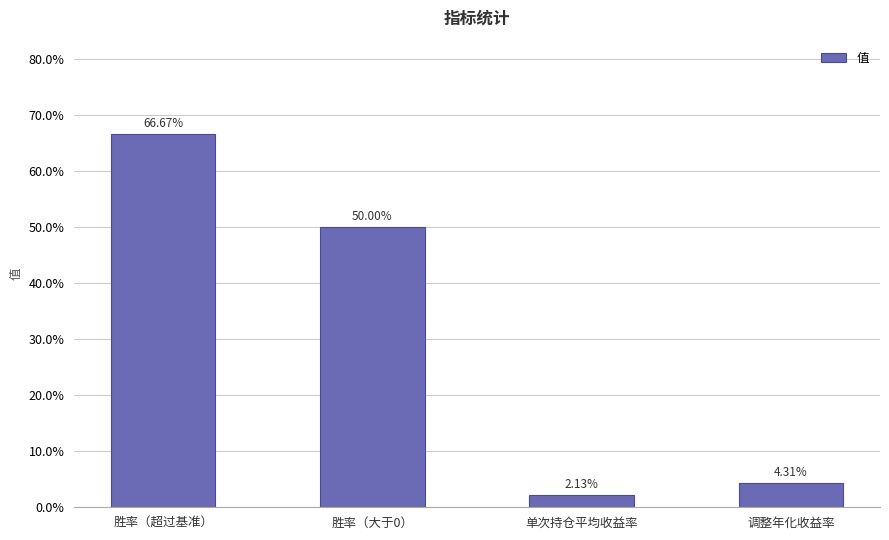

Where is the data nearest to the value 0?

单次持仓平均收益率